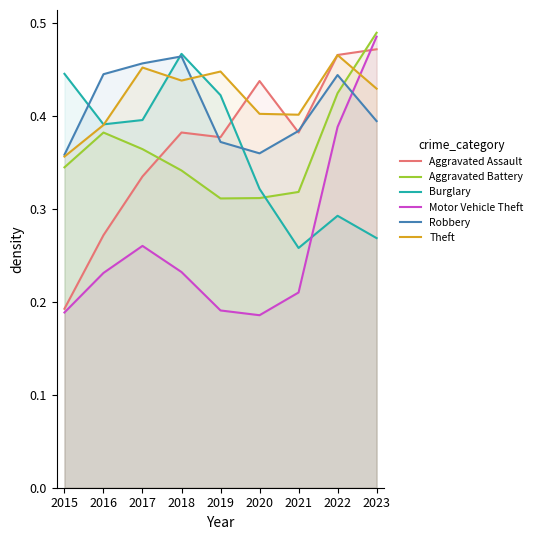

How many Aggravated Battery values are between 0 and 1?

9